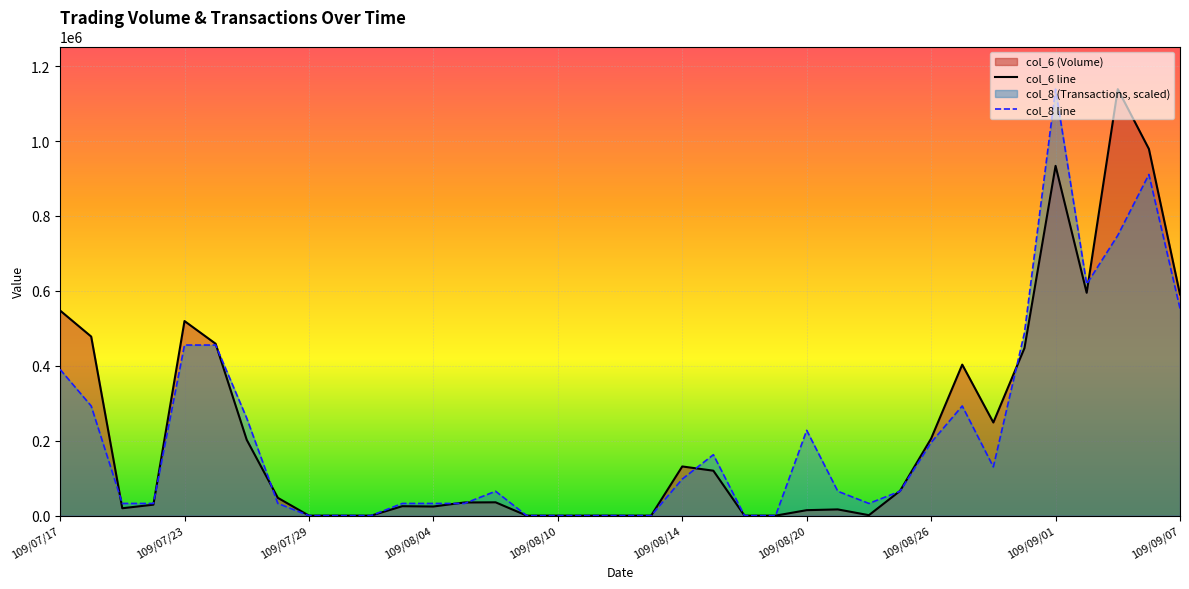

True or false: col_6 has a value of 376.4 at 109/08/24.

False